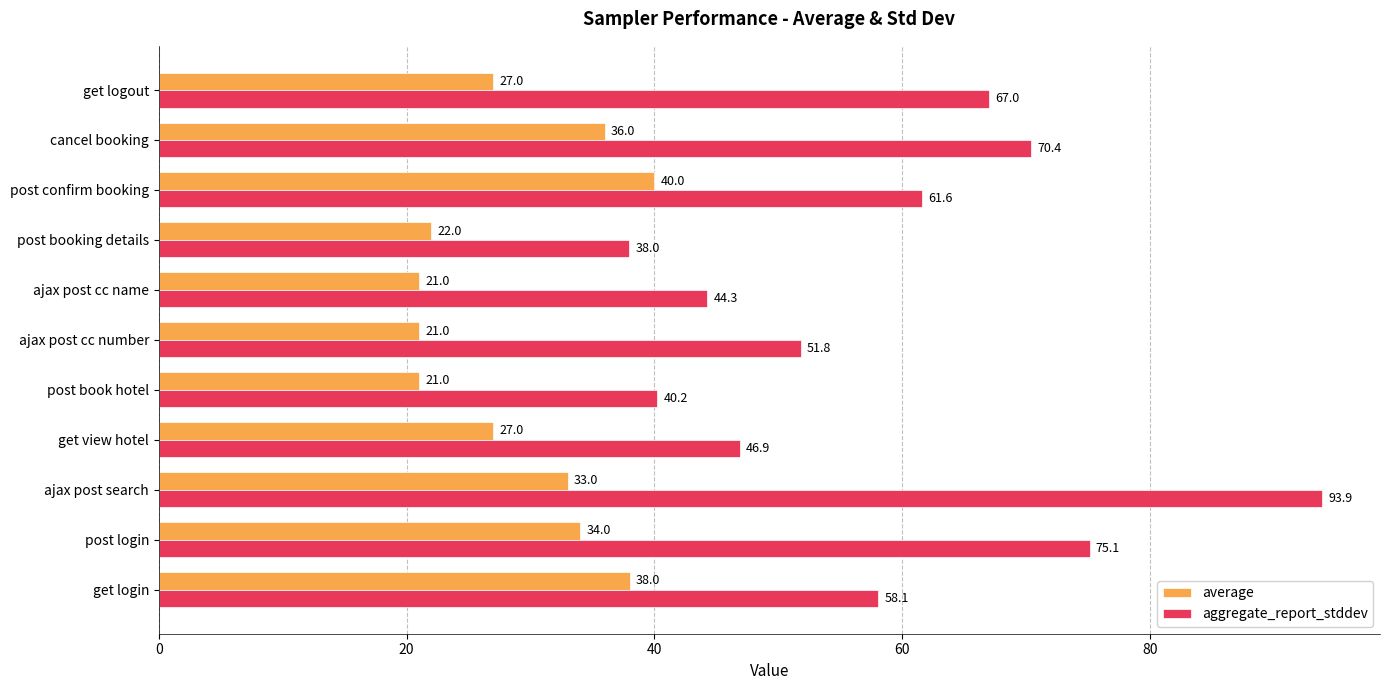

What are all the series names shown in the legend?

average, aggregate_report_stddev